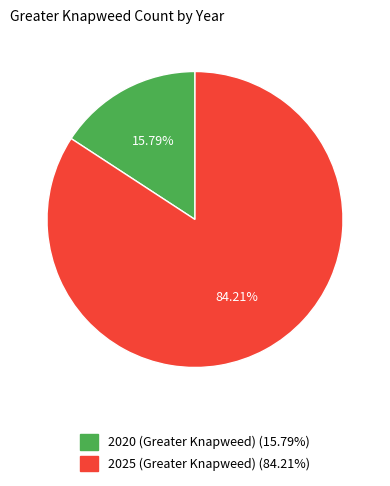

Do 2020 (Greater Knapweed) and 2025 (Greater Knapweed) together represent more than half of the pie?

Yes